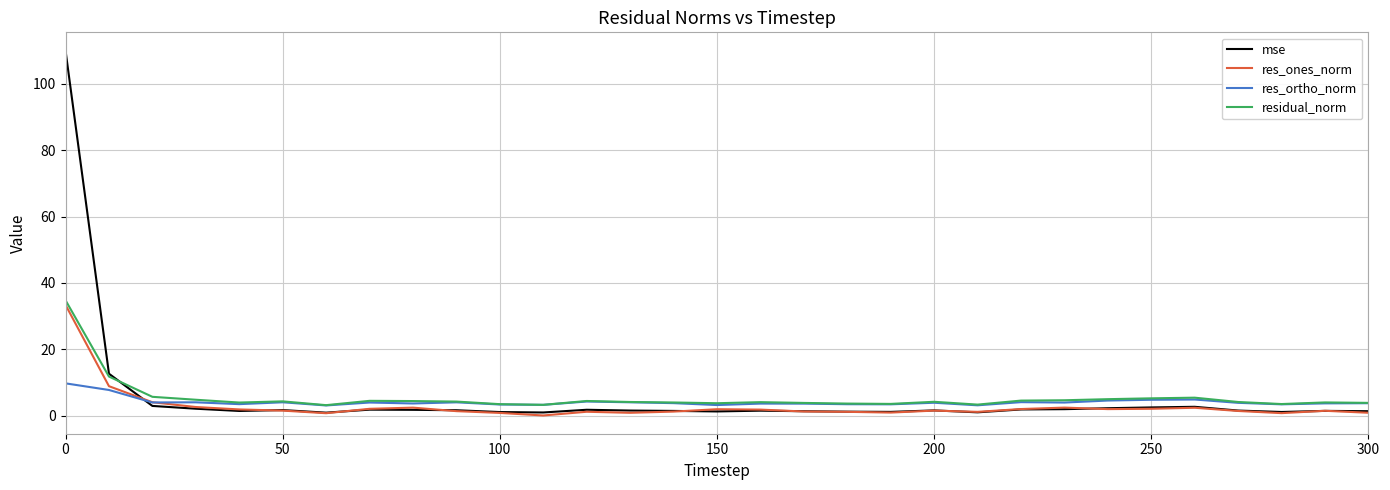

What is the smallest value displayed?

0.1